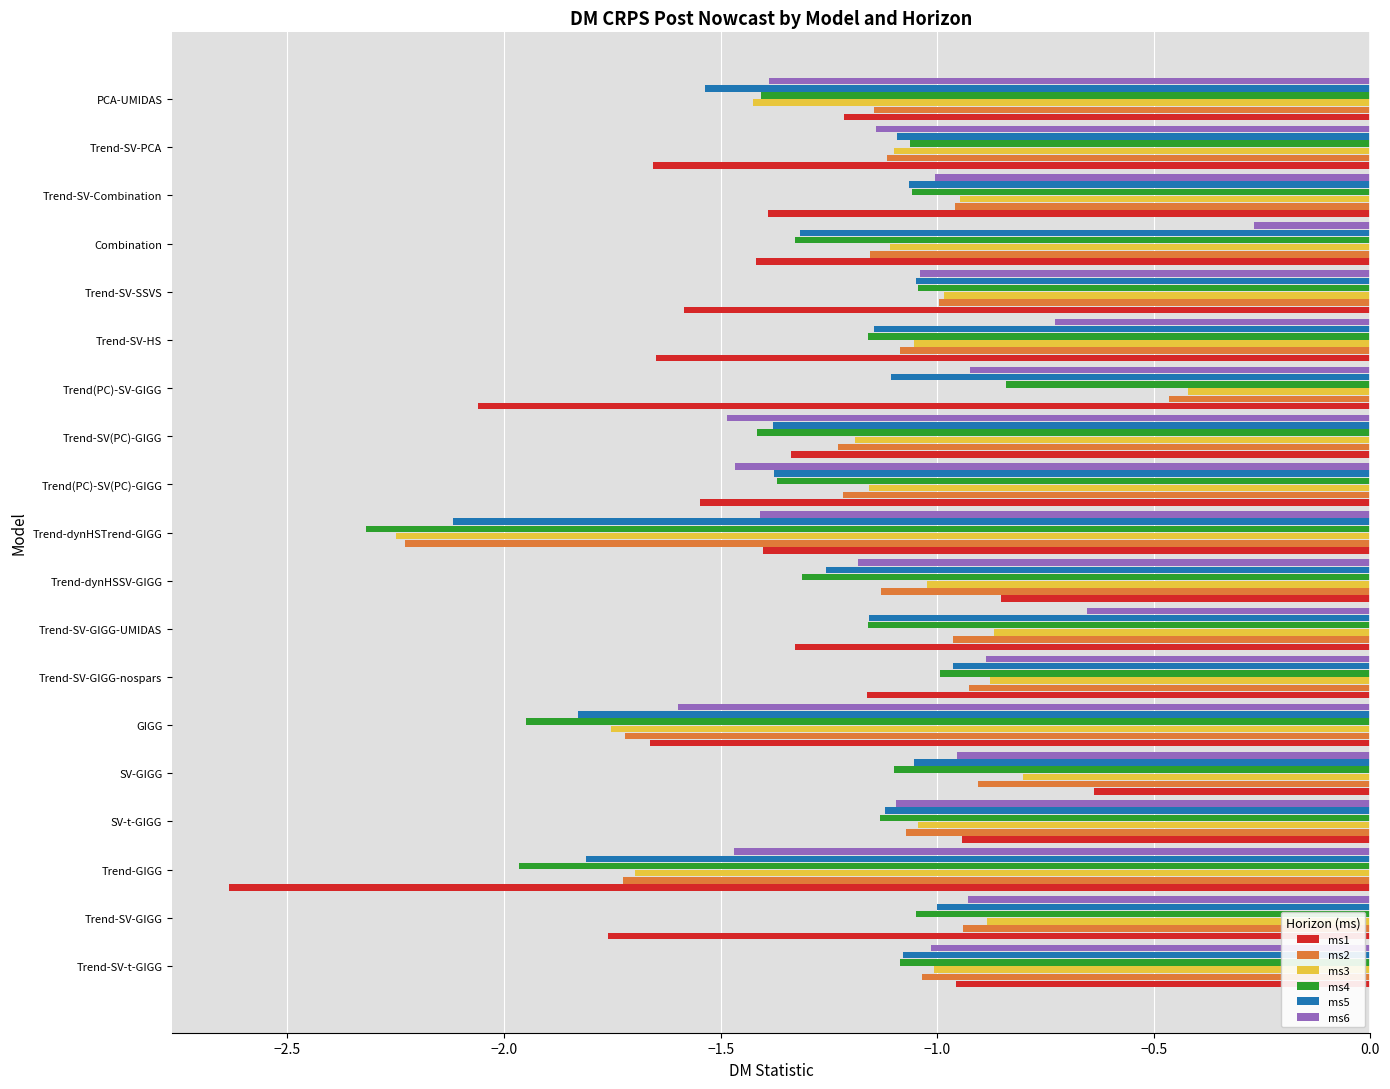

Which category has the highest value in the ms3 series?

Trend(PC)-SV-GIGG